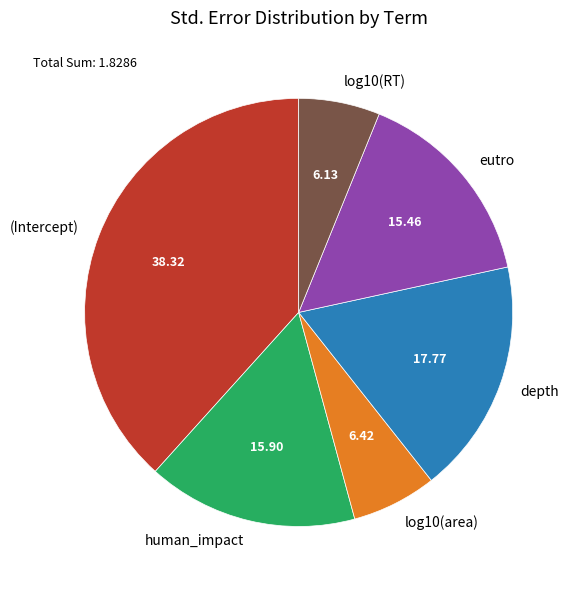

Is it true that log10(RT) is 6% of the pie?

True